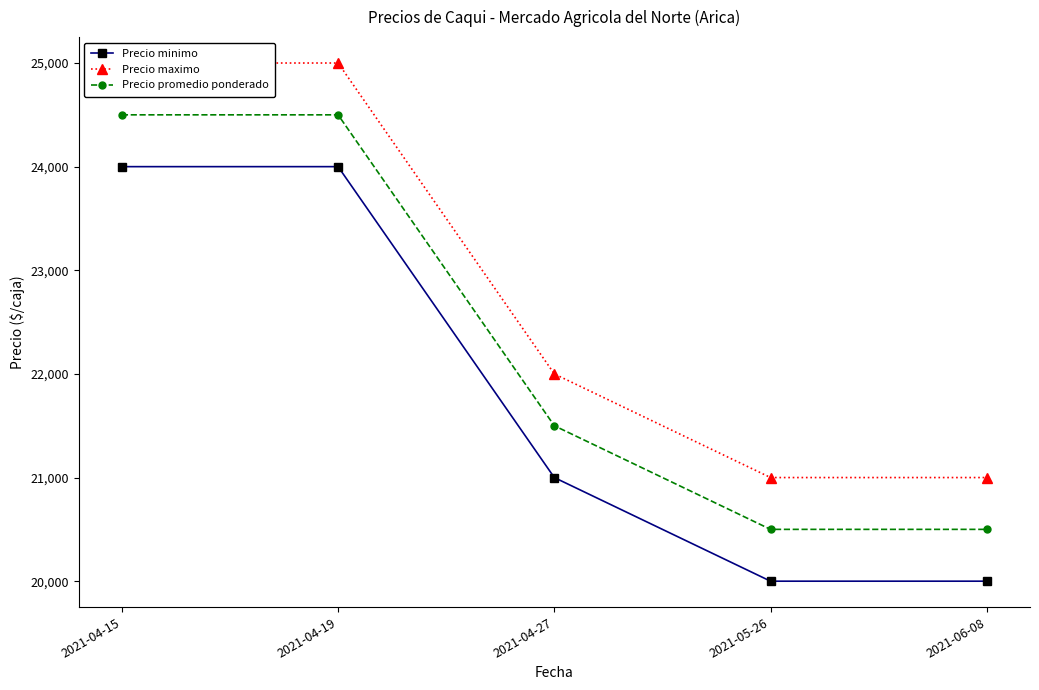

True or false: Precio promedio ponderado has more than 0 interior local peaks.

False